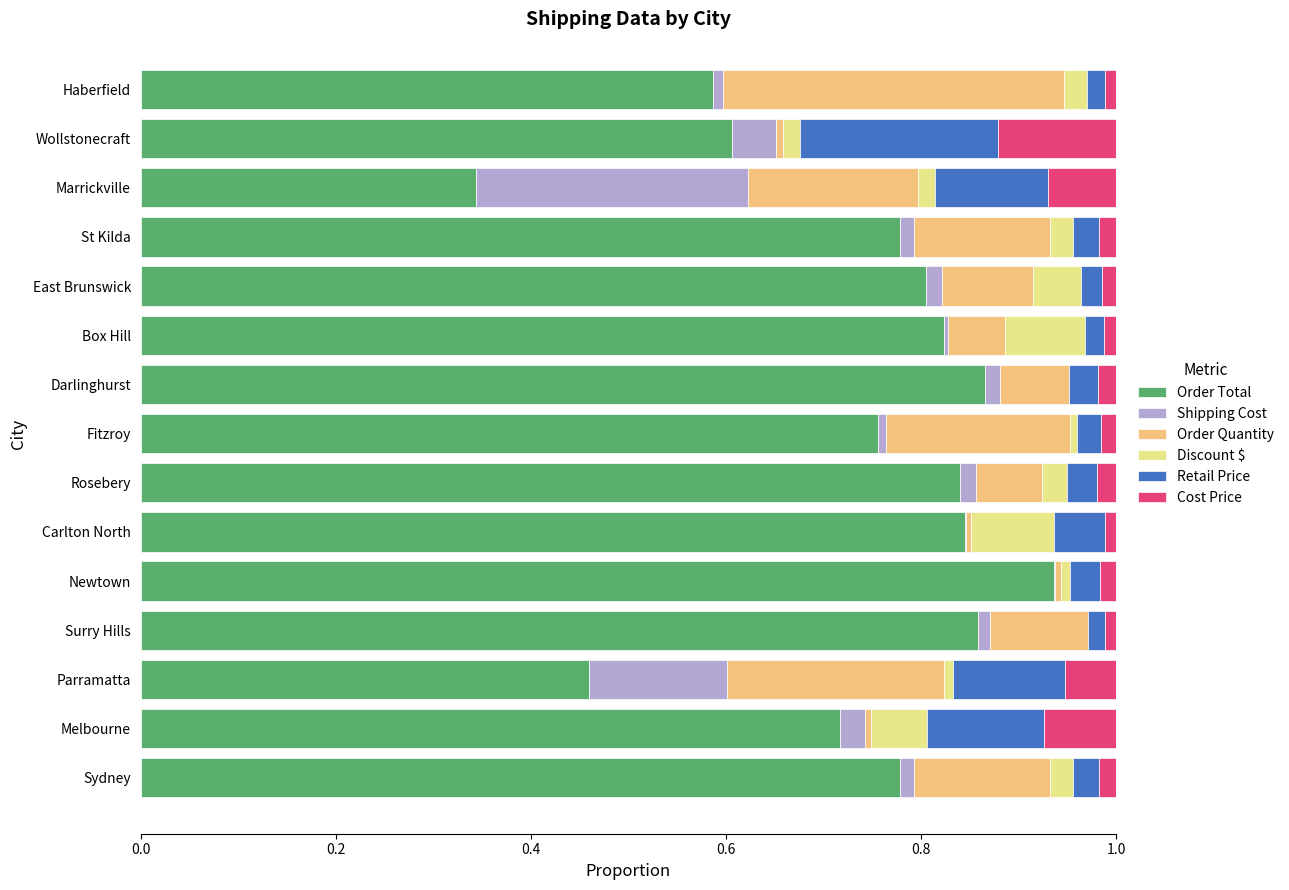

The value of Order Total at Carlton North is 0.8. True or false?

True